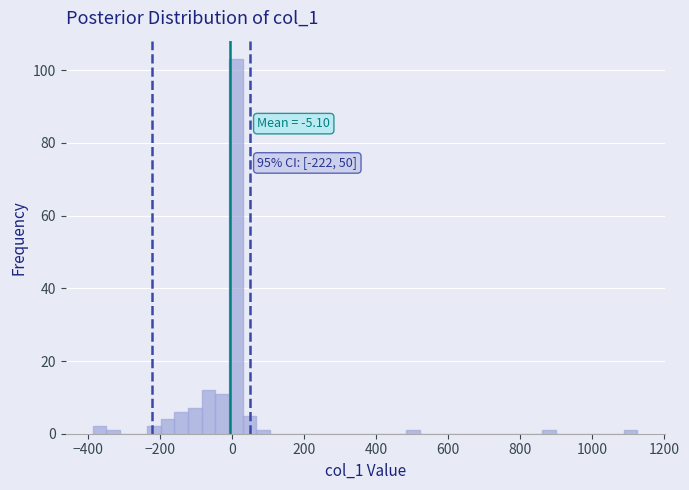

Around what value on the x-axis is the tallest bar? Give the approximate position of its centre, as read against the axis.

20